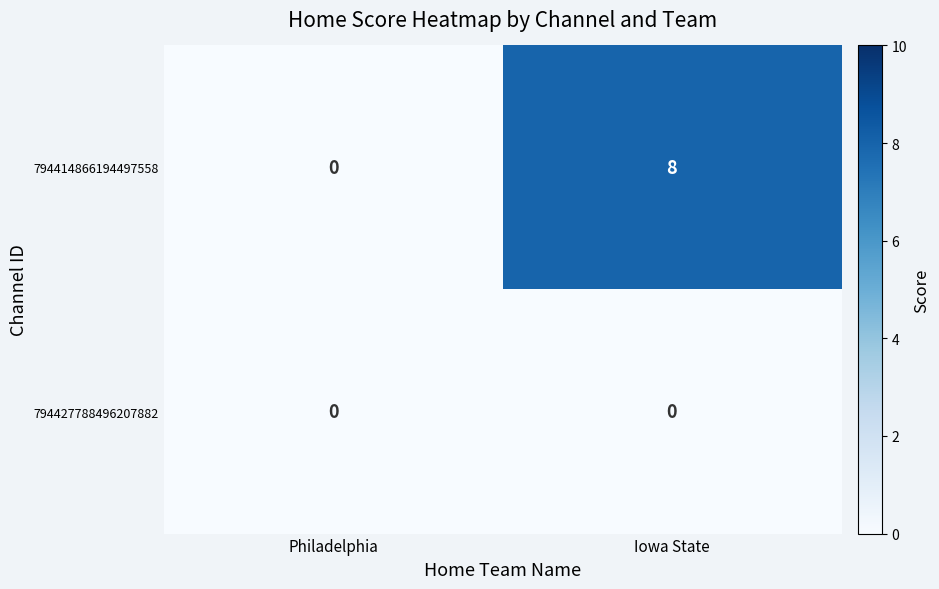

At which category does the chart reach its peak across all series?

Iowa State